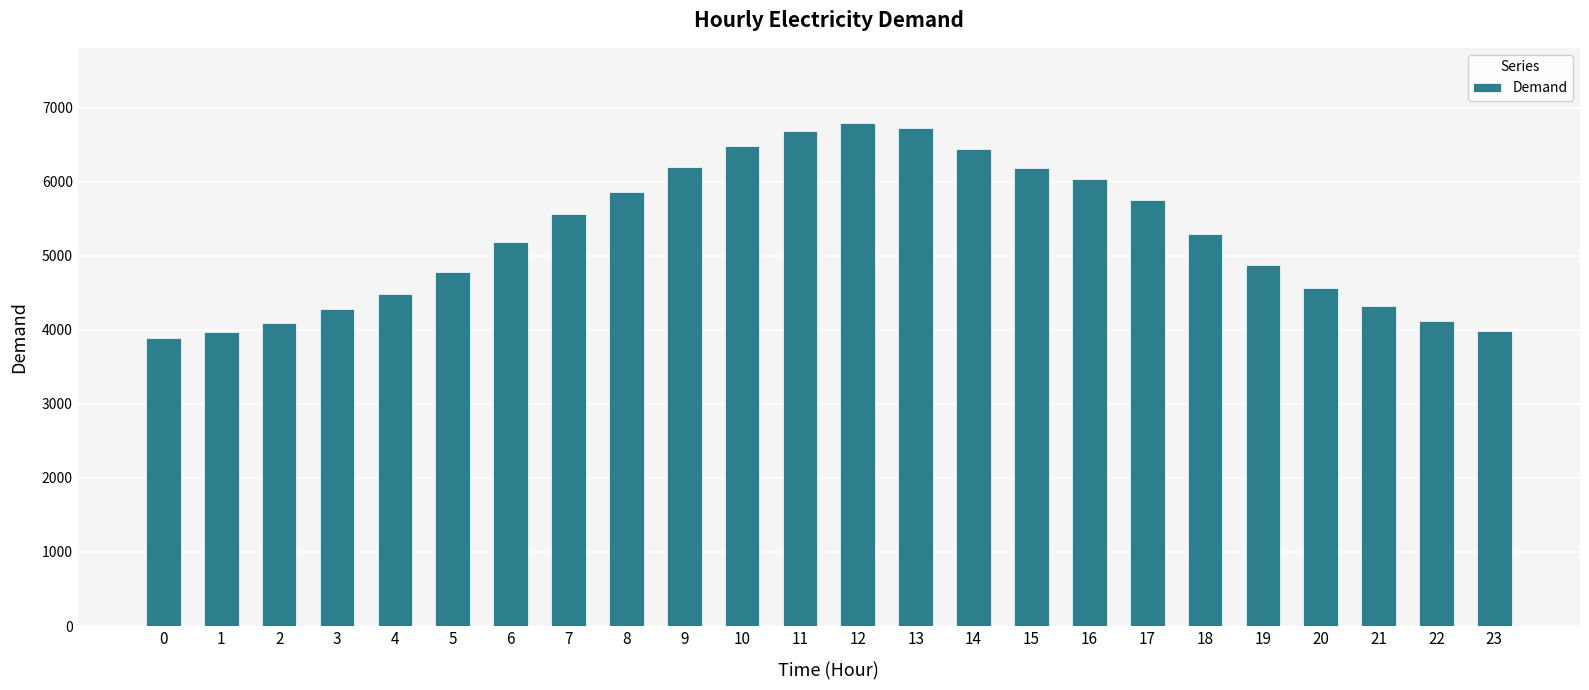

What is the value of the 22nd bar from the left?

4320